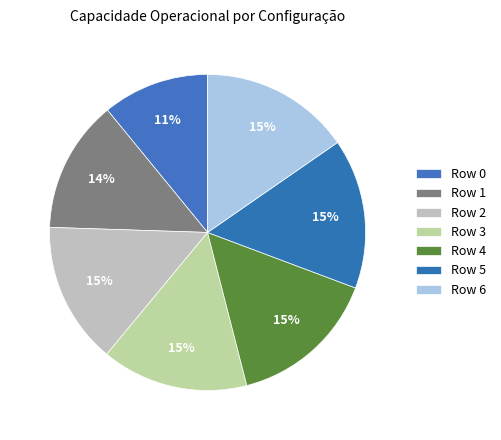

How many slices are in this pie chart?

7